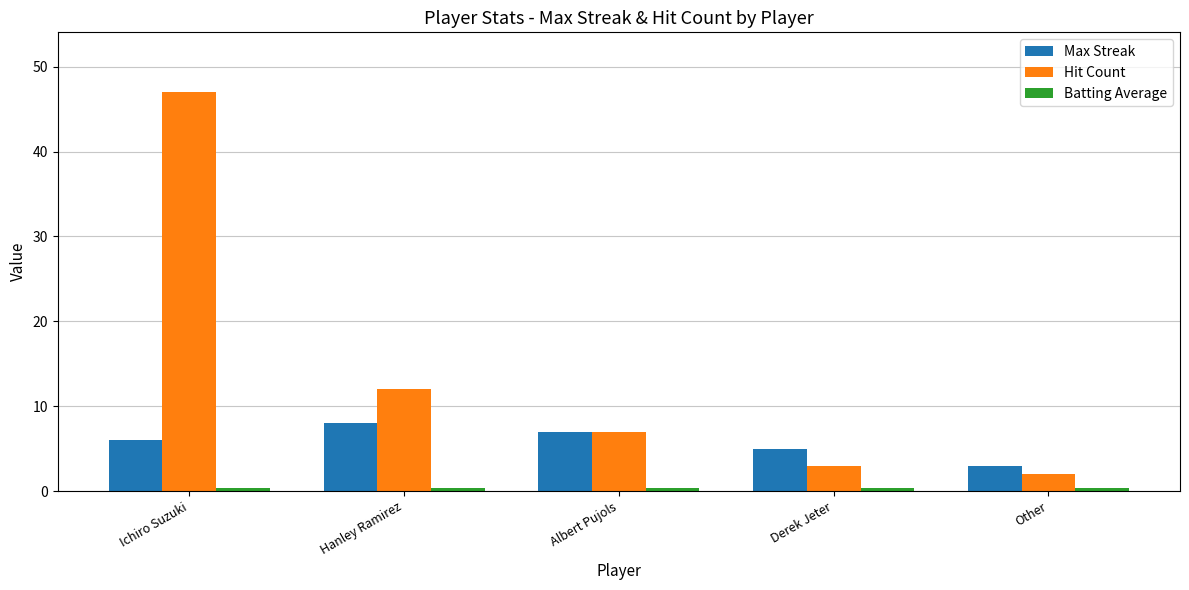

What is the value of the Max Streak bar at the 4th from the left?

5.0